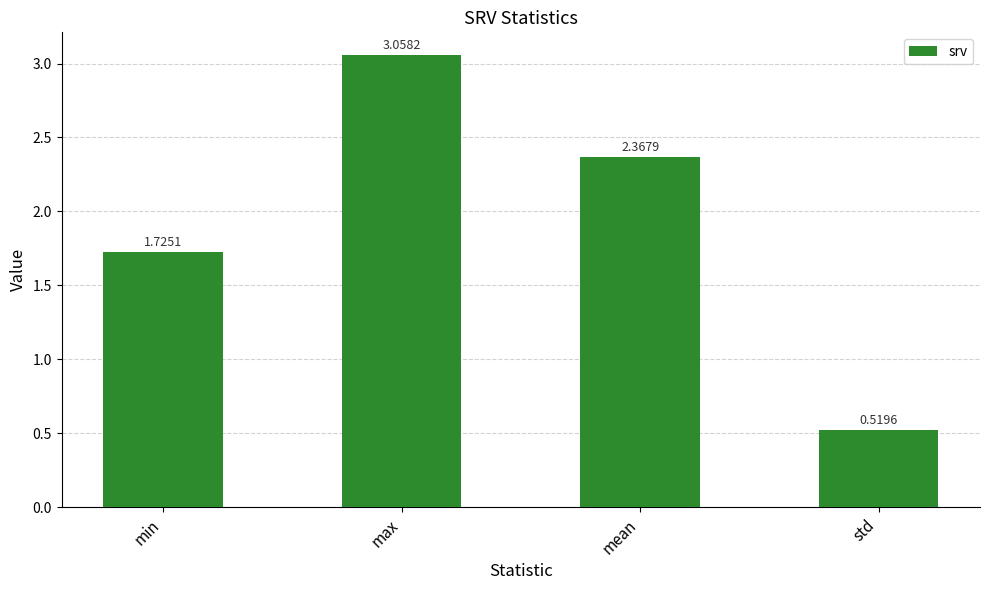

What is the change in value from mean to std?

-1.8